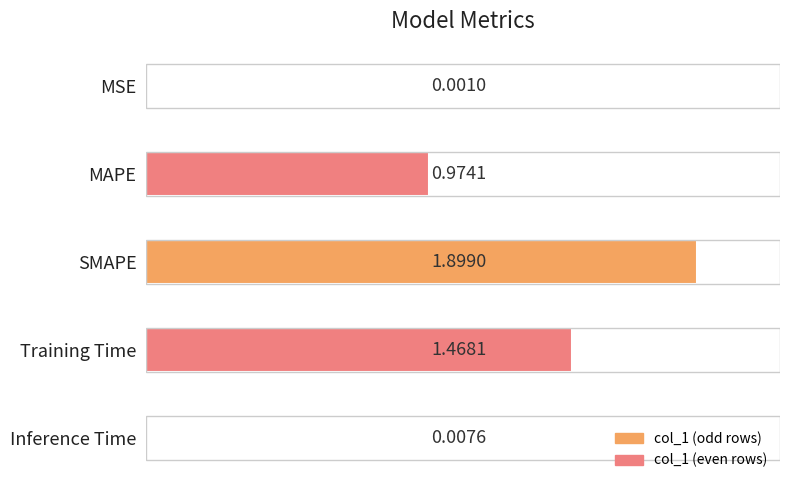

Is it true that the value at SMAPE is 2.7?

False